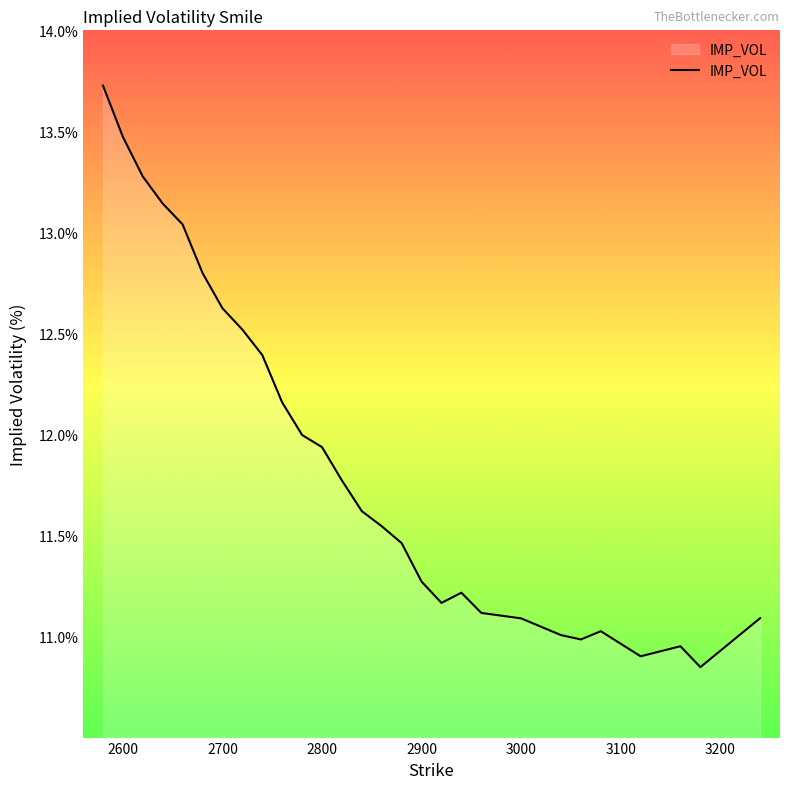

What is the greatest value displayed?

13.7